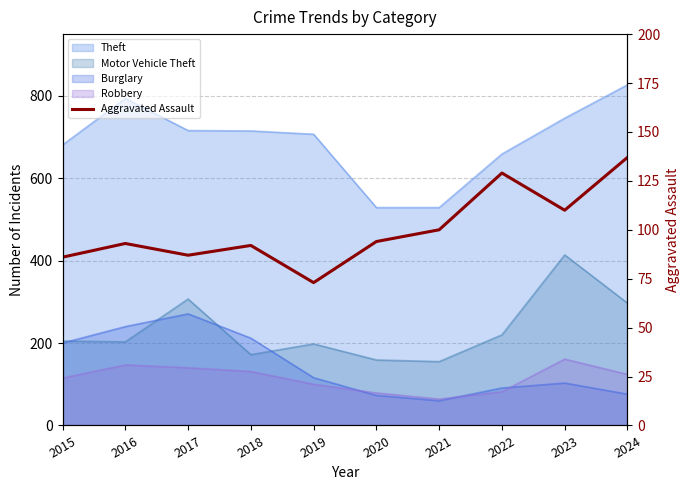

At which label is the value closest to 105?

2021